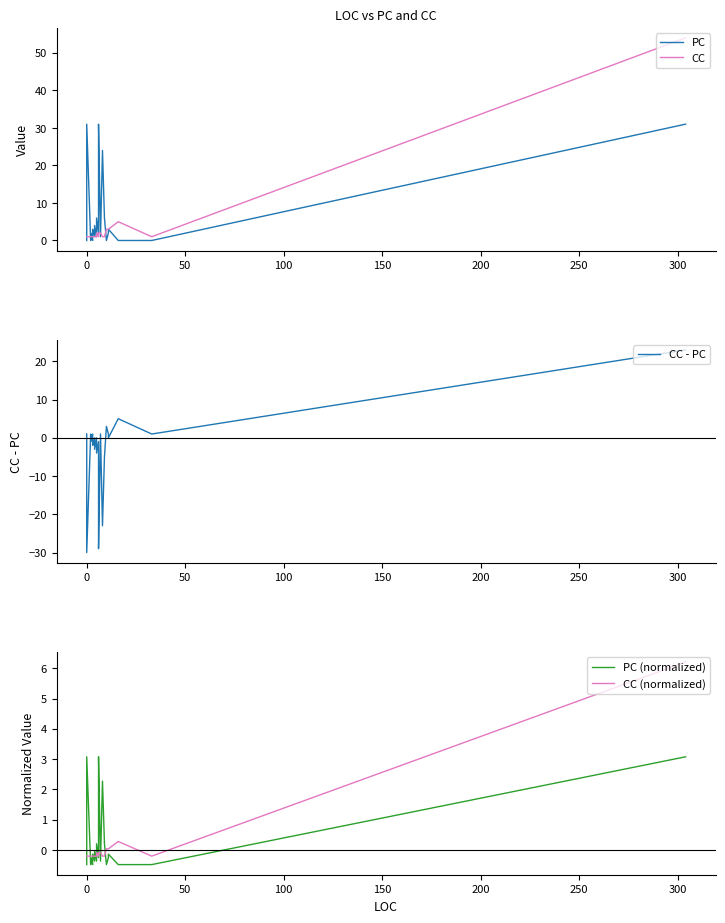

Which series has the largest total across all categories?

PC